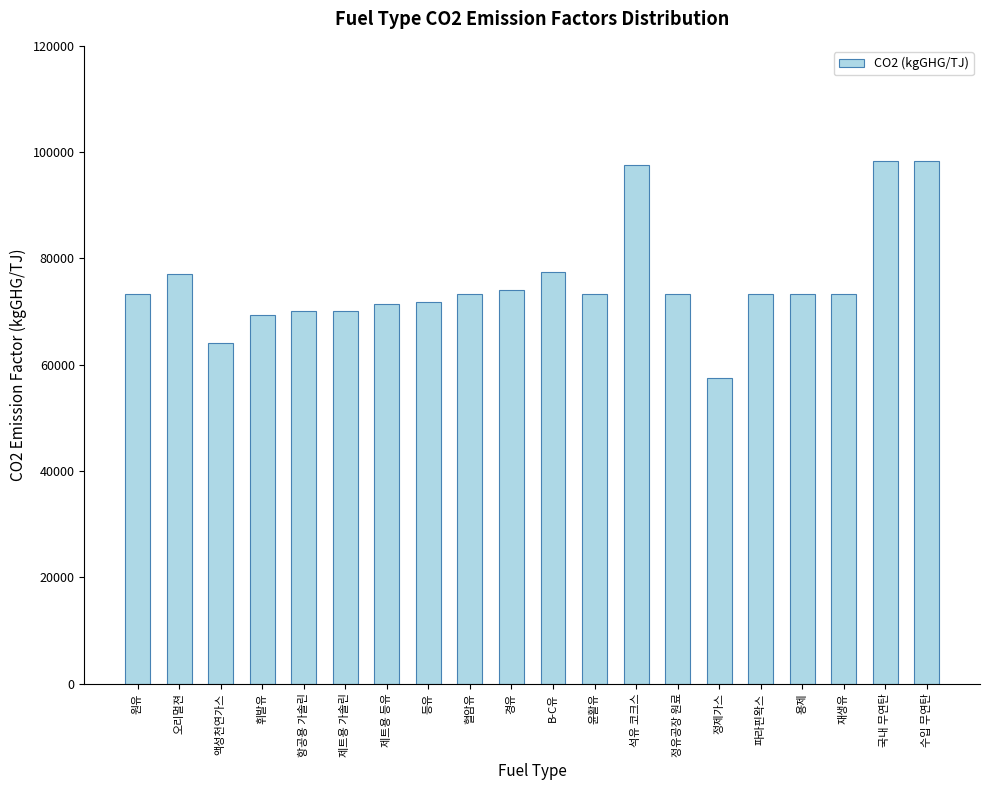

What is the ratio of the value at 재생유 to the value at 용제?

1.0